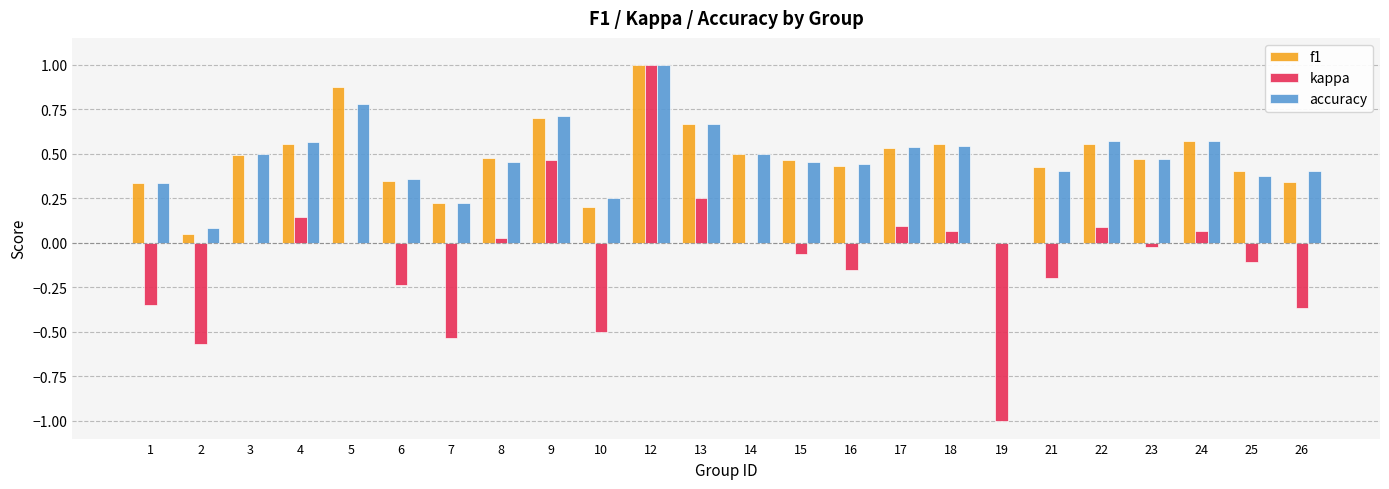

Which category has the highest value across all series?

12